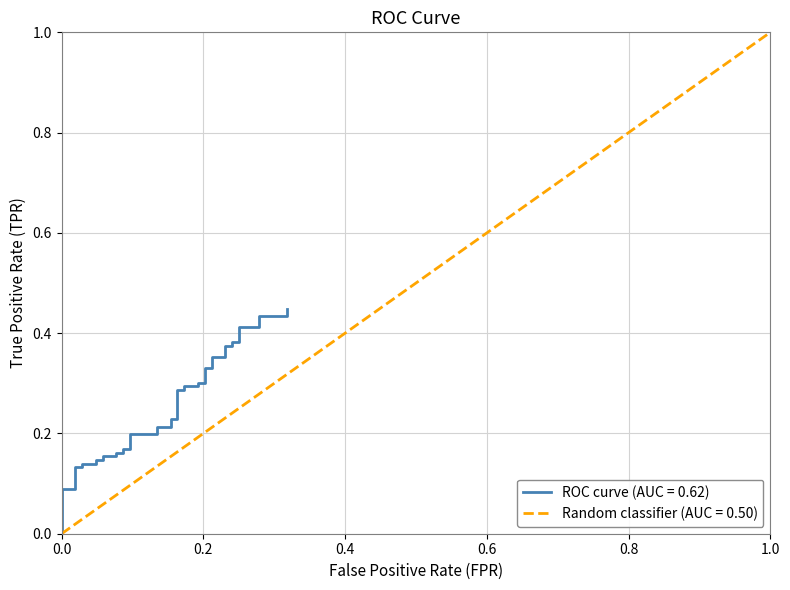

What is the value of the diagonal point at the 31st from the left?

0.8